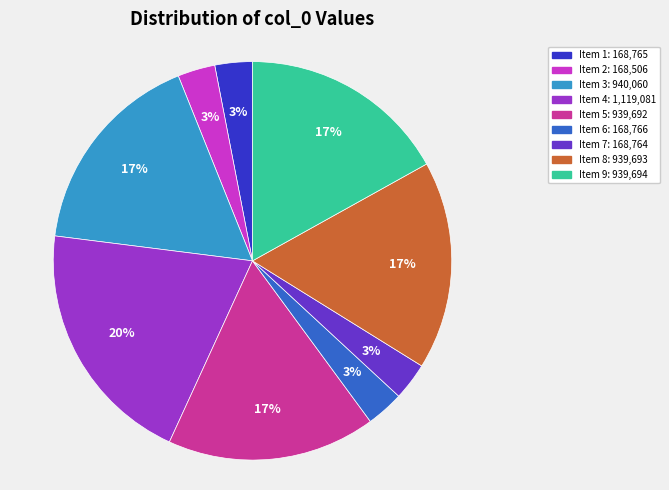

To the nearest percent, what is the average slice percentage?

11%